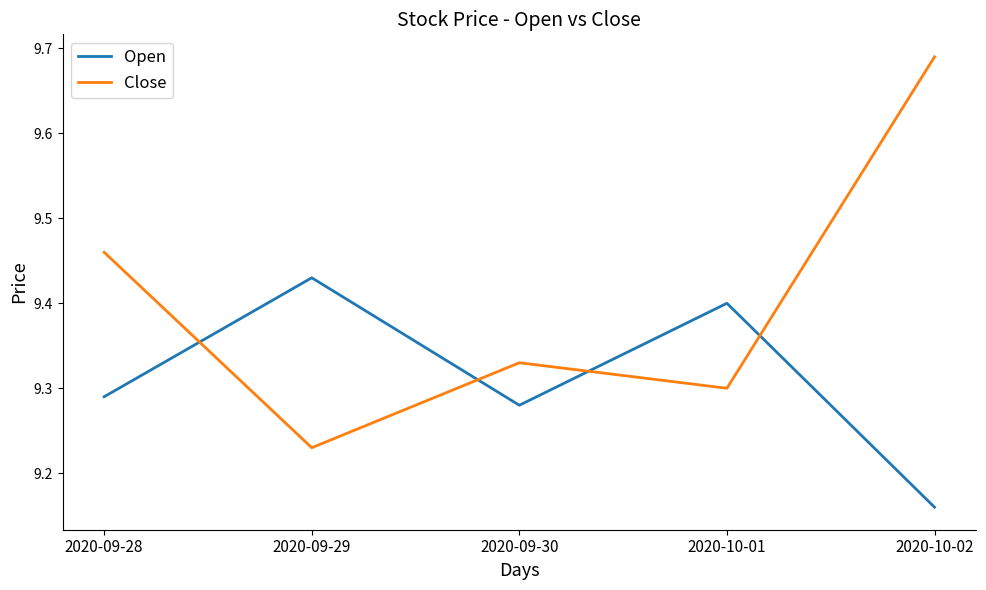

After their last crossing, which series has the higher values: Close or Open?

Close